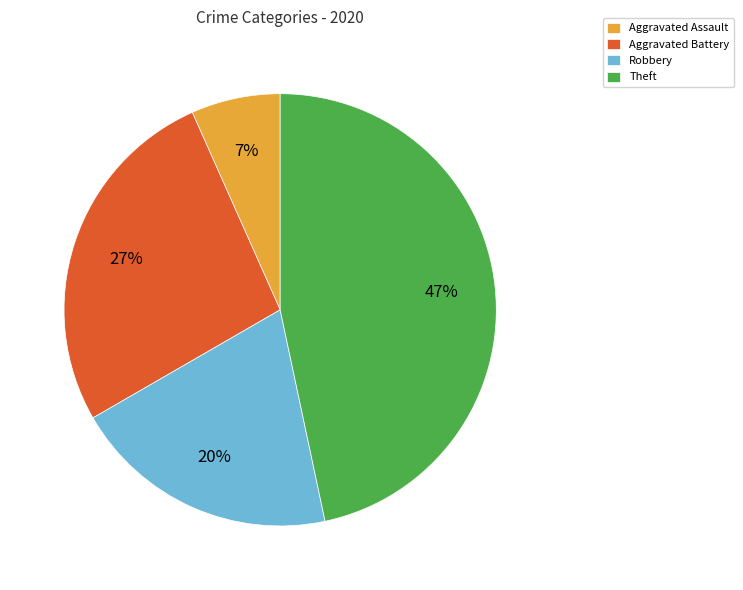

To the nearest percent, what percentage of the pie is Aggravated Assault?

7%